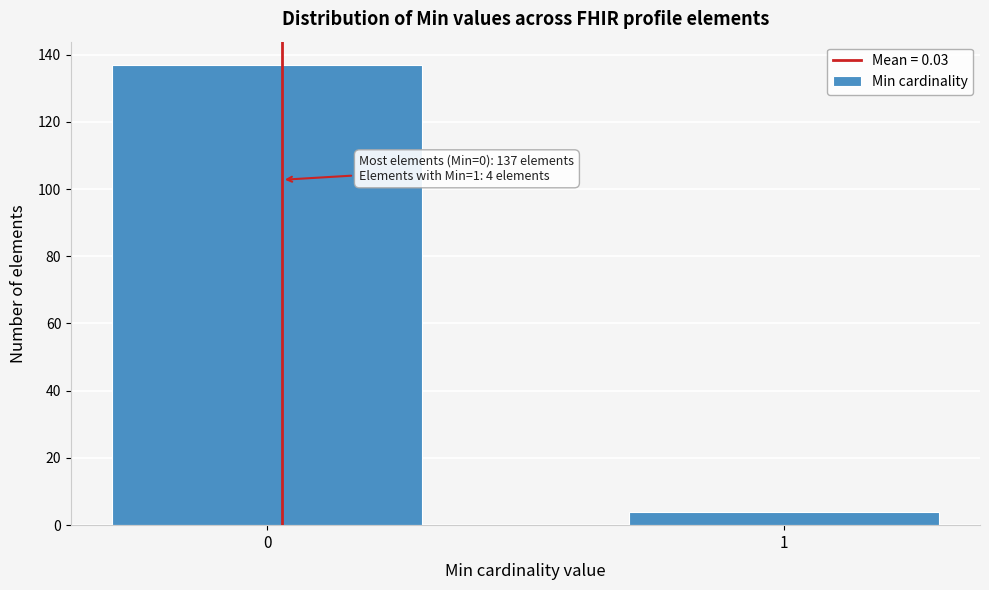

Reading right to left, what are all the values shown in this chart?

1=4	0=137